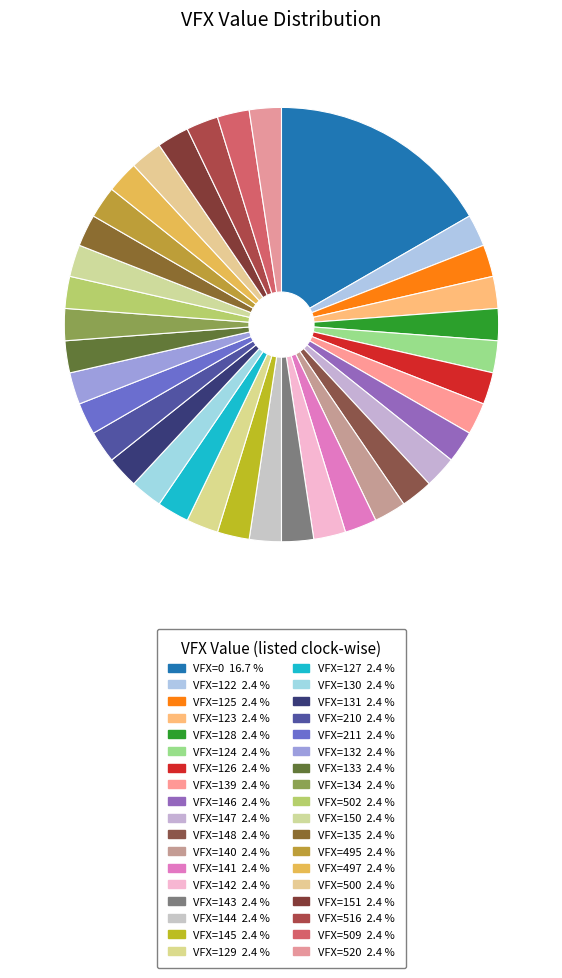

Is VFX=210 the majority of the pie?

No